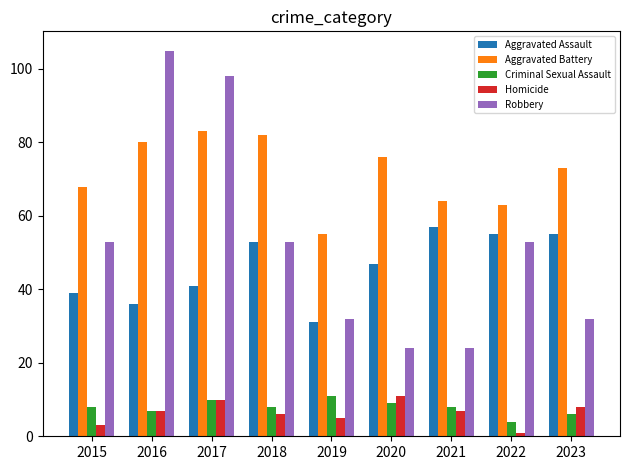

At 2015, list the series in order from largest to smallest.

Aggravated Battery, Robbery, Aggravated Assault, Criminal Sexual Assault, Homicide